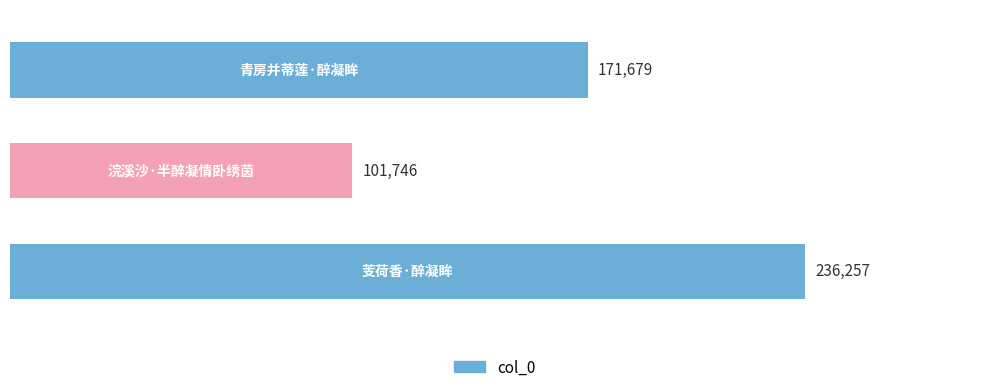

What is the sum of all values?

509682